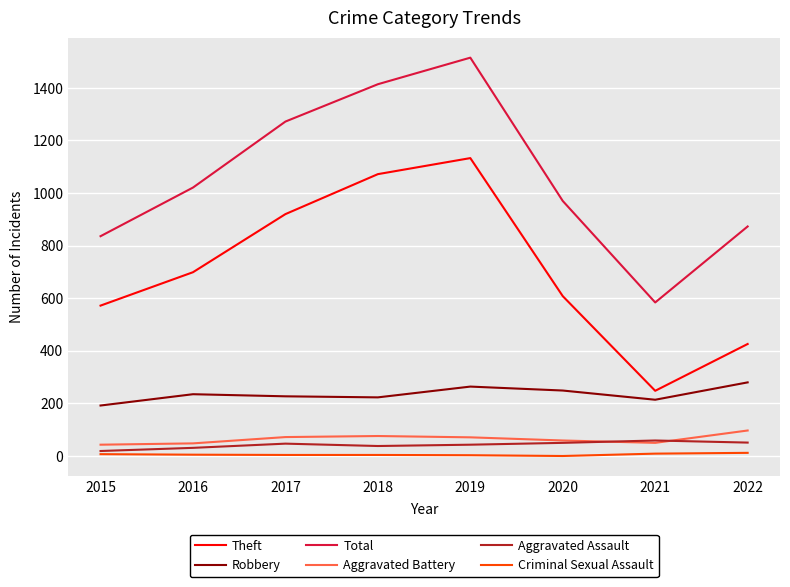

At which label does Total reach its peak?

2019